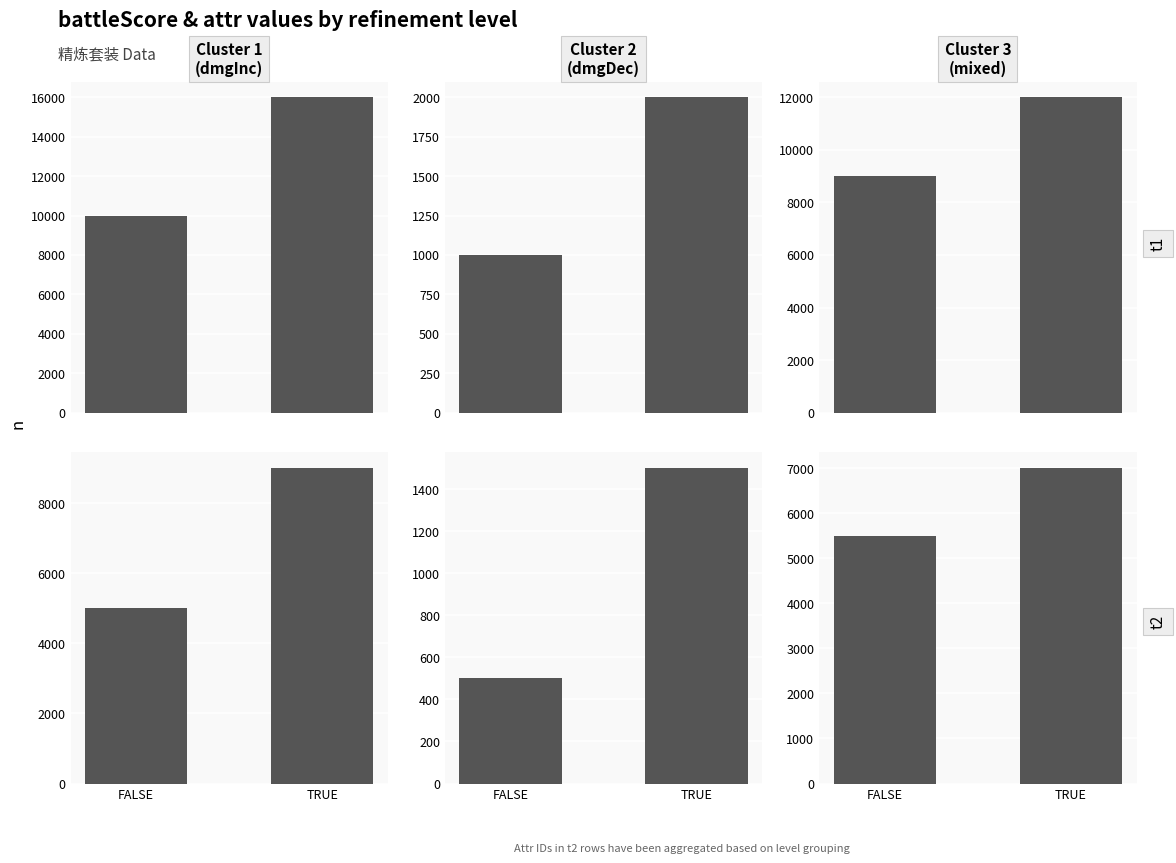

How many values in the dmgDec series are below 1500?

1